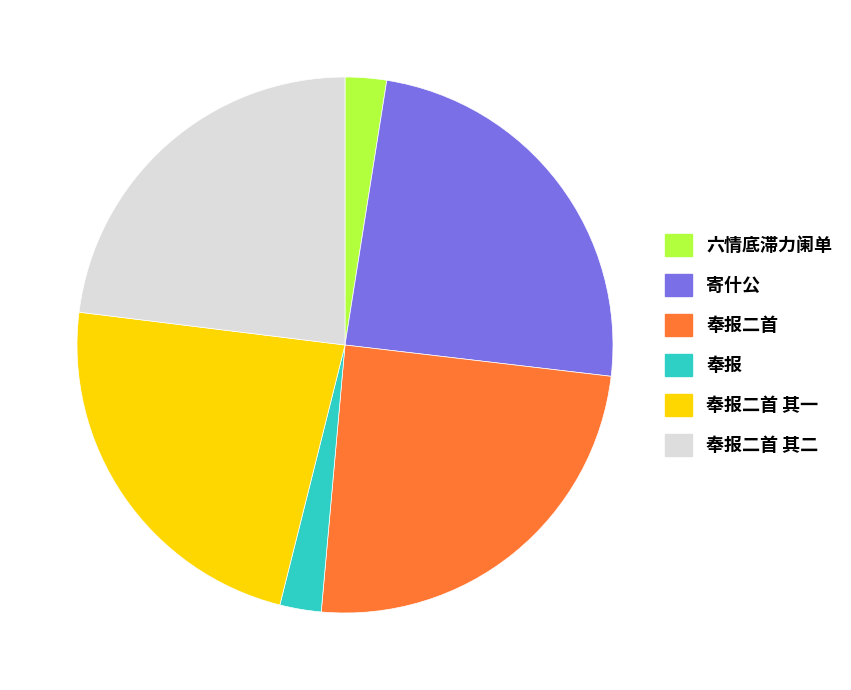

Between 寄什公 and 奉报二首 其一, which is larger?

寄什公